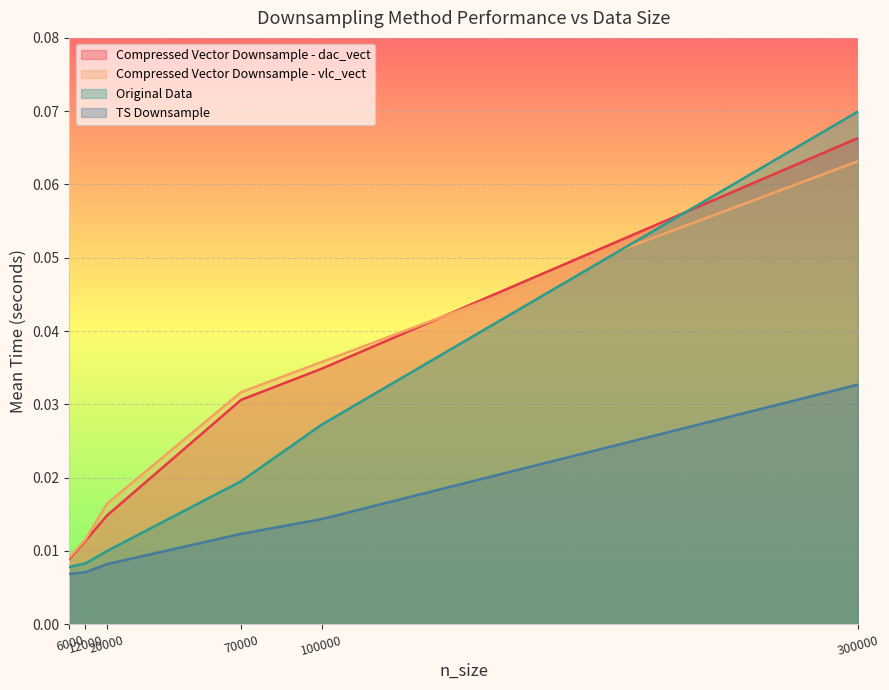

True or false: Compressed Vector Downsample - vlc_vect has more than 0 points higher than both neighbors.

False